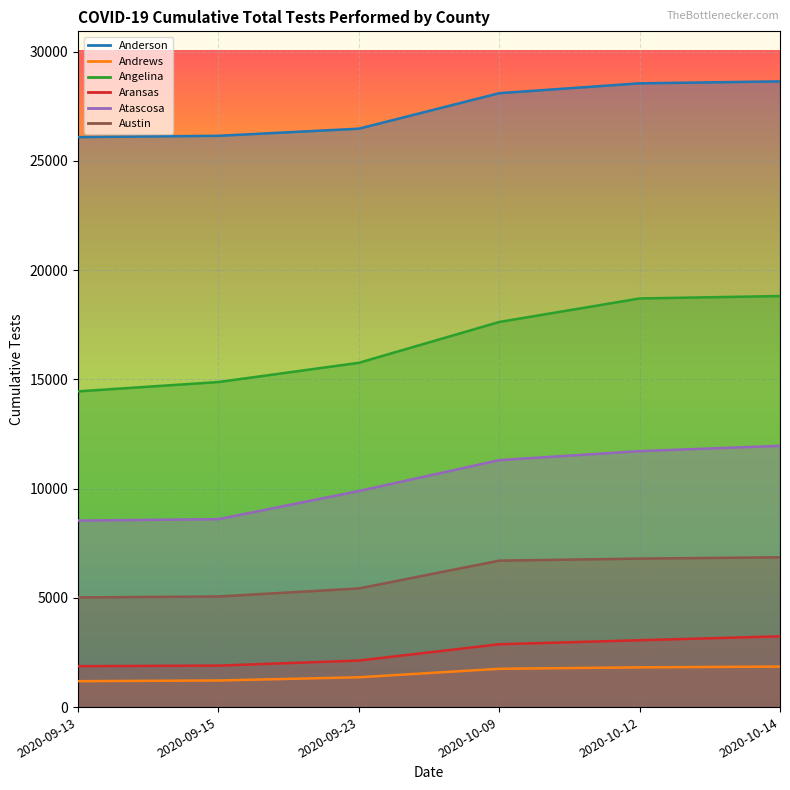

Where is Angelina nearest to the value 16633?

2020-09-23